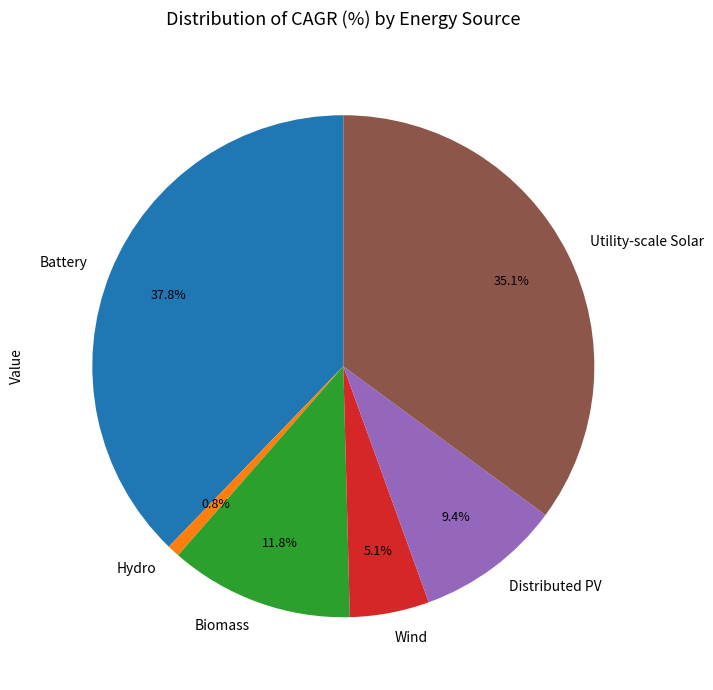

To the nearest percent, what is the difference between the Battery and Utility-scale Solar slice percentages?

3%